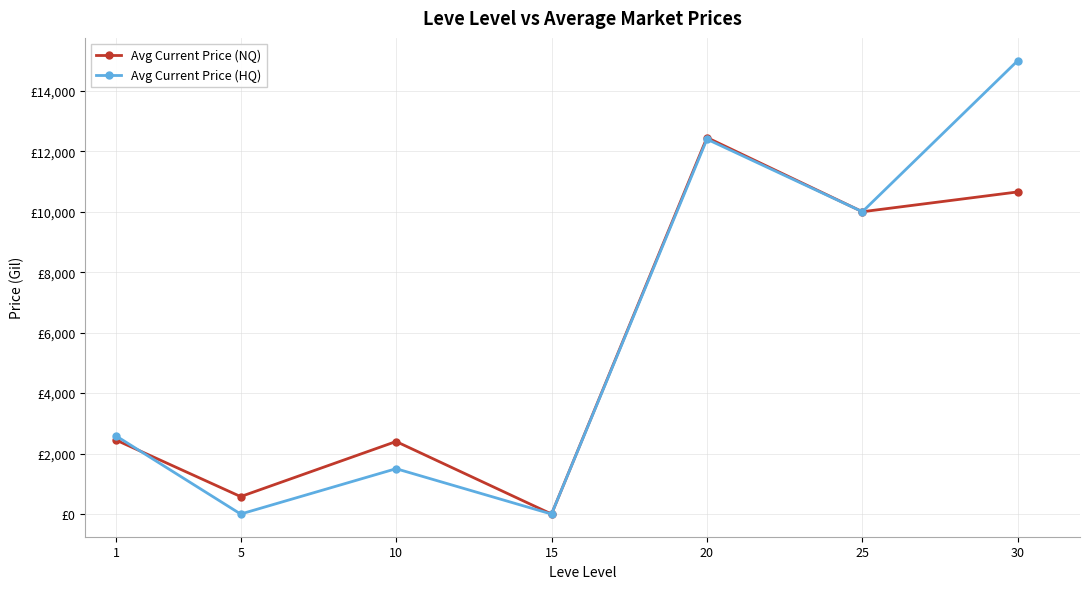

How many times do Avg Current Price (NQ) and Avg Current Price (HQ) cross each other?

2